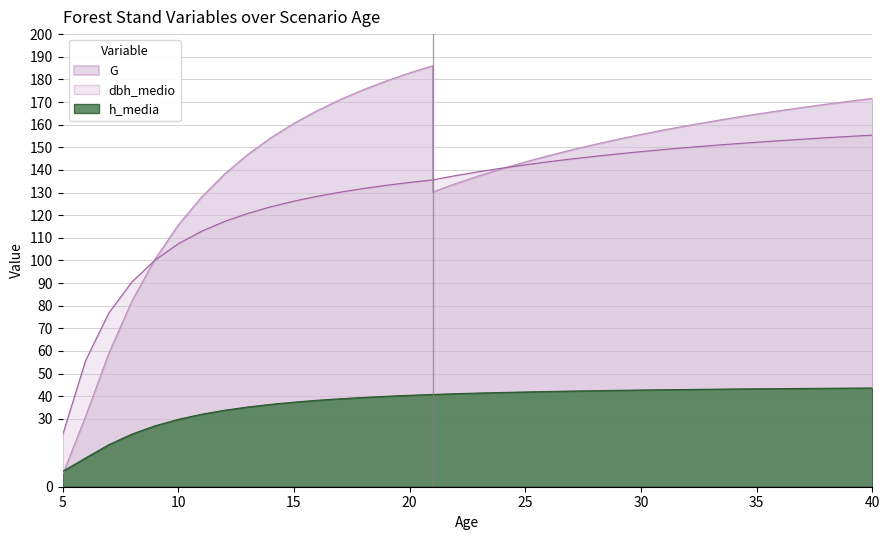

At which label is G closest to 93?

9